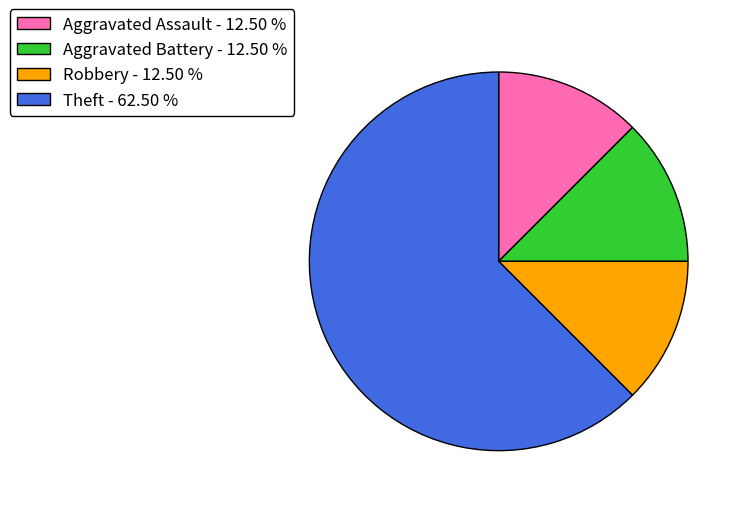

Count the number of slices in the pie.

4